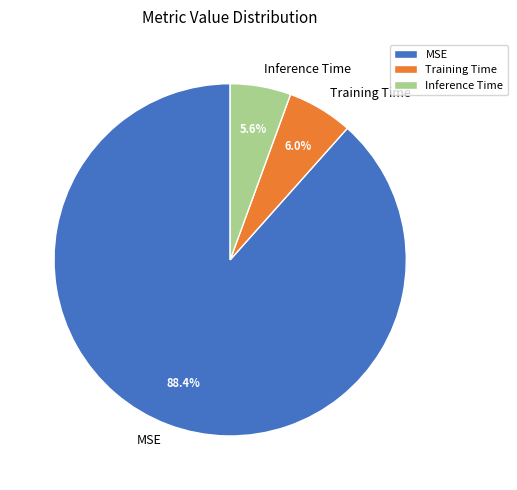

Is it true that MSE is 98% of the pie?

False